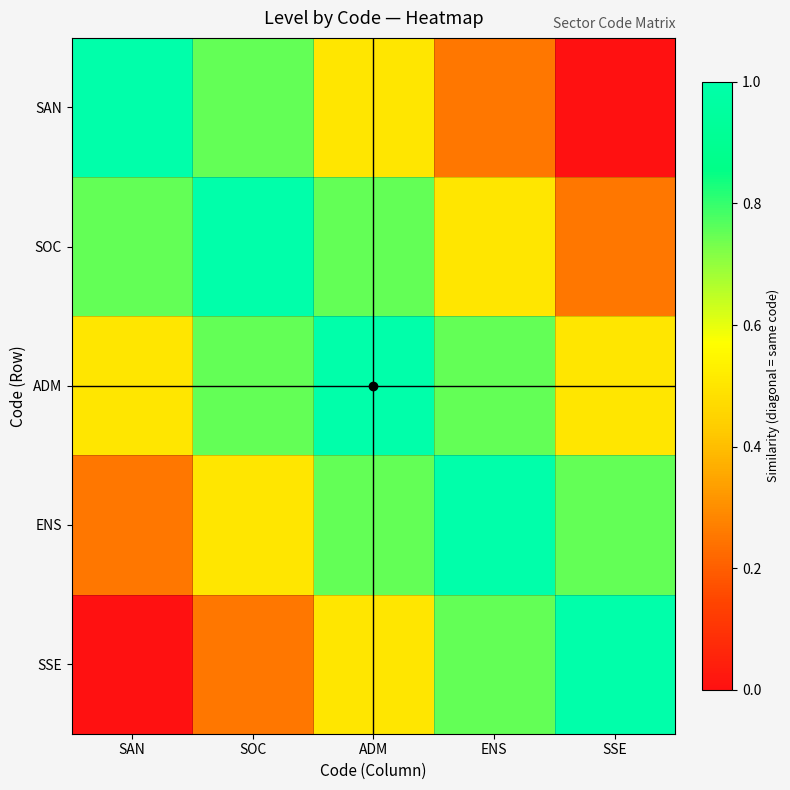

At which category is the sum across all series the highest?

ADM